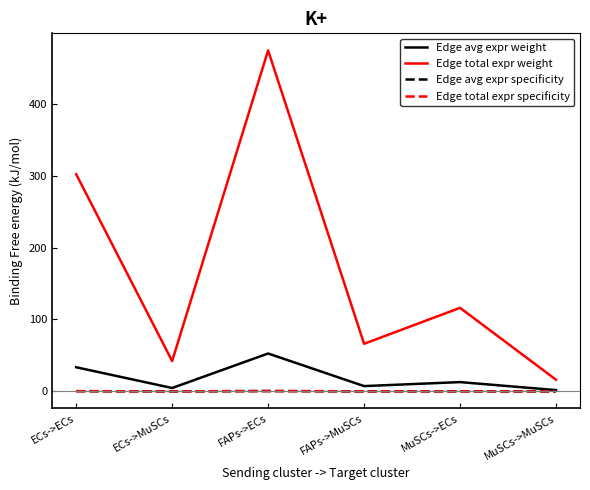

Is this an area chart (filled region under the line)?

No